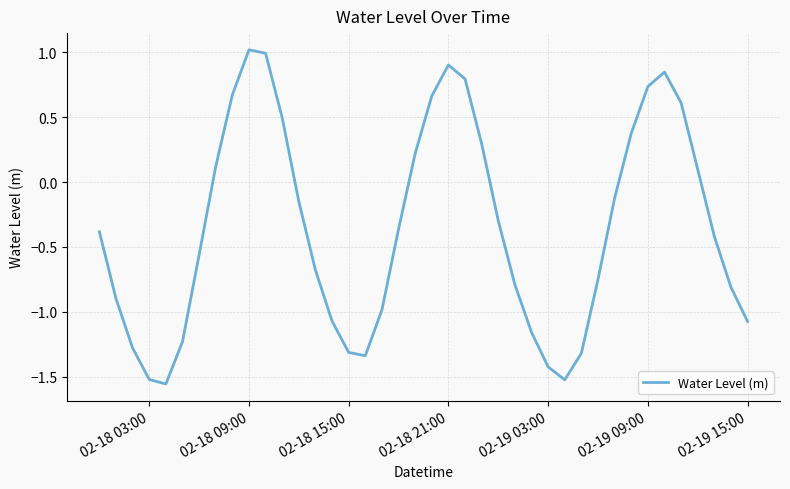

What is the greatest value displayed?

1.0